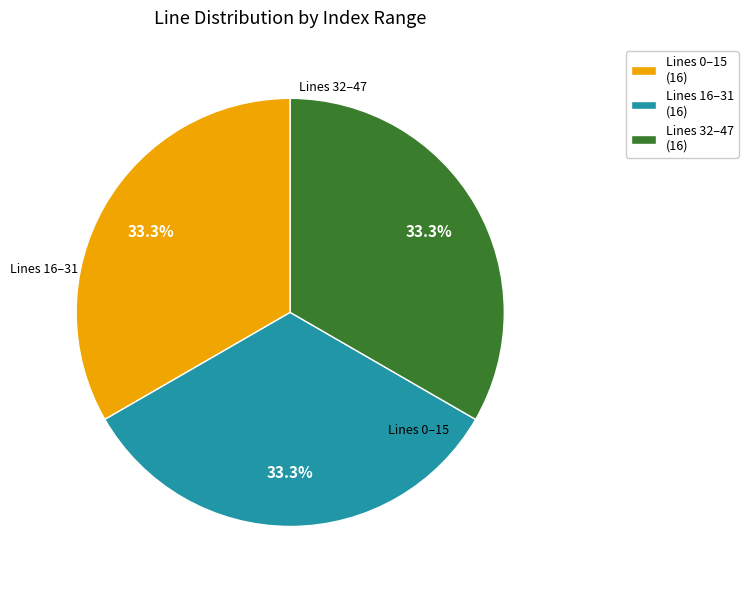

Approximately how many times larger is the value at Lines 0–15 (16) compared to Lines 16–31 (16)?

1.0